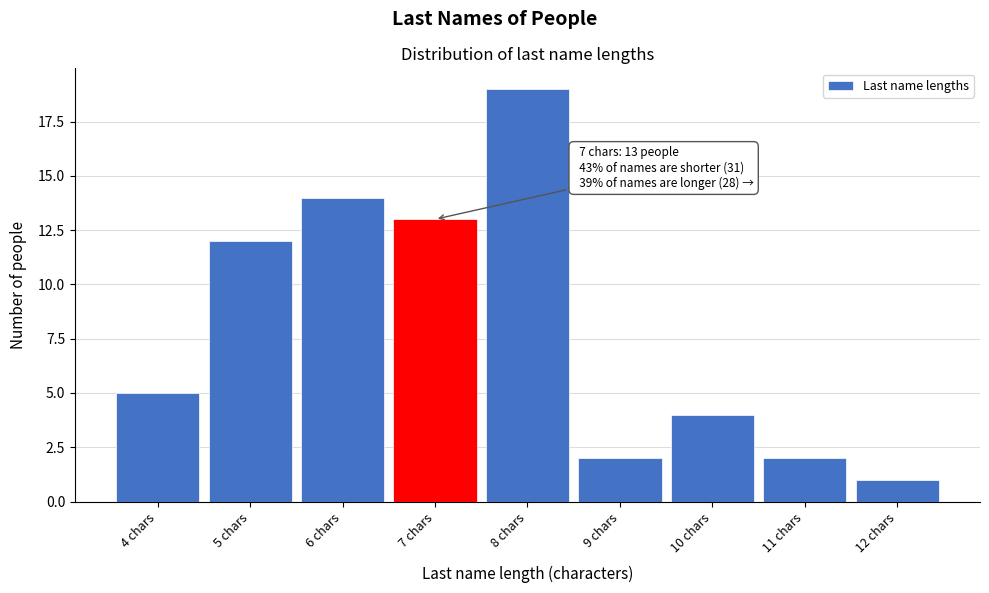

Over which range of the x-axis is the bar tallest?

7.5 to 8.5